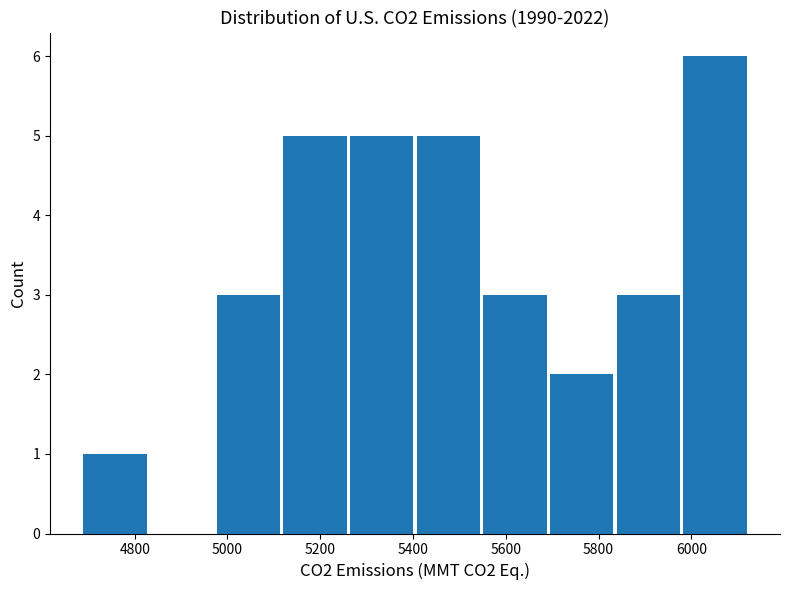

Reading left to right, list every bar in this chart as the range it spans on the x-axis followed by its height. Neither the bar edges nor the heights are printed on the chart, so give them approximately, as read against the axes.

4680 to 4840: 1
4840 to 4980: 0
4980 to 5120: 3
5120 to 5260: 5
5260 to 5400: 5
5400 to 5560: 5
5560 to 5700: 3
5700 to 5840: 2
5840 to 5980: 3
5980 to 6120: 6